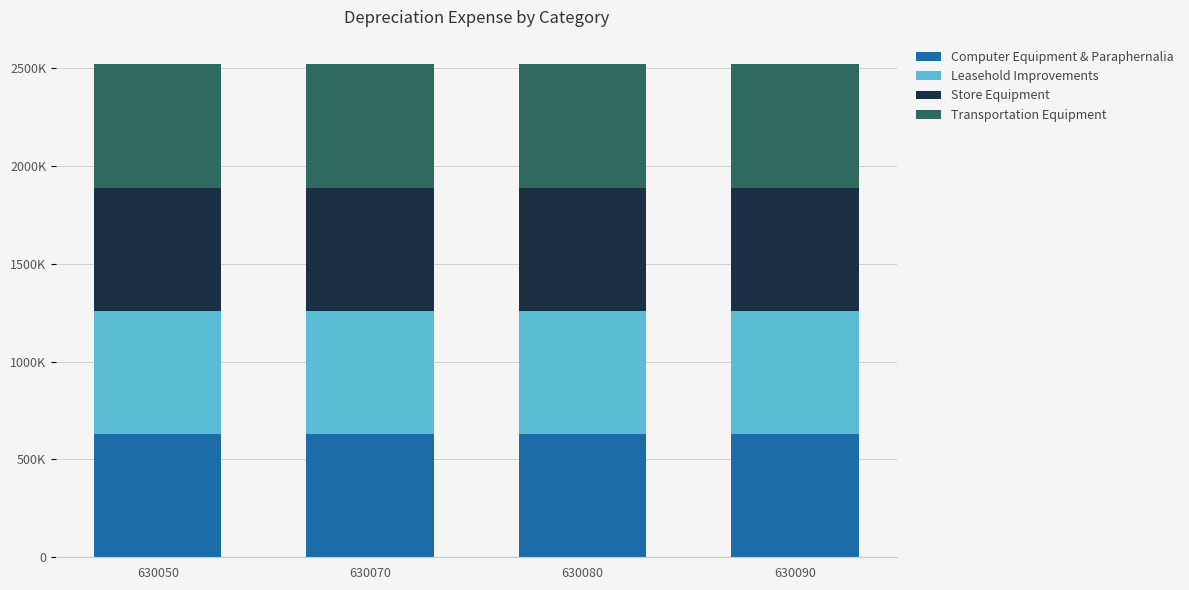

Which series has the largest range (max minus min)?

Store Equipment